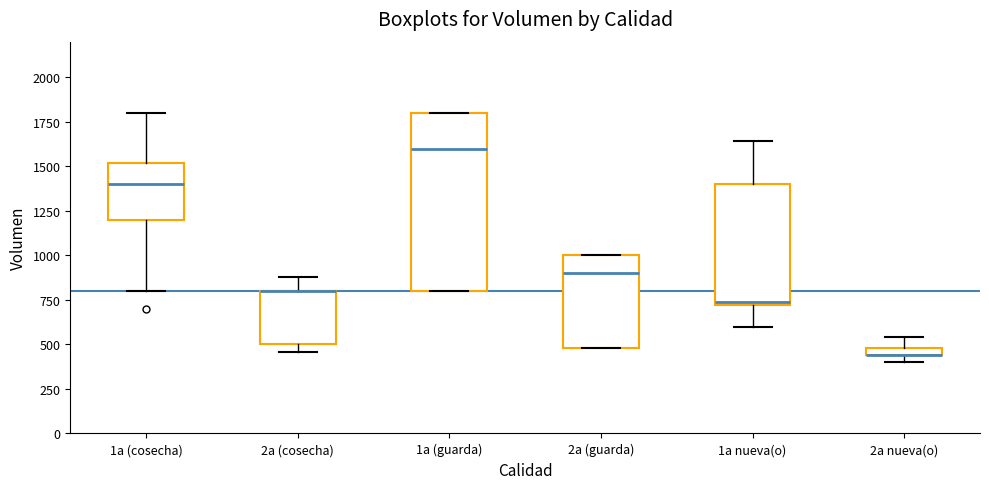

Where does the upper whisker of the box for 2a nueva(o) end on the y-axis? The values are not printed on the chart, so give them approximately, as read against the axis.

550